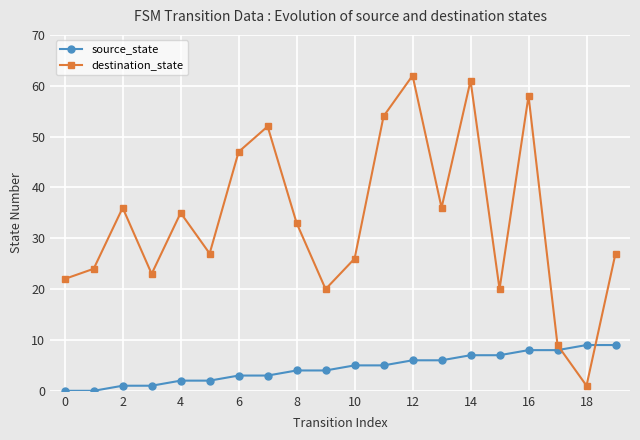

Which series has the largest range (max minus min)?

destination_state